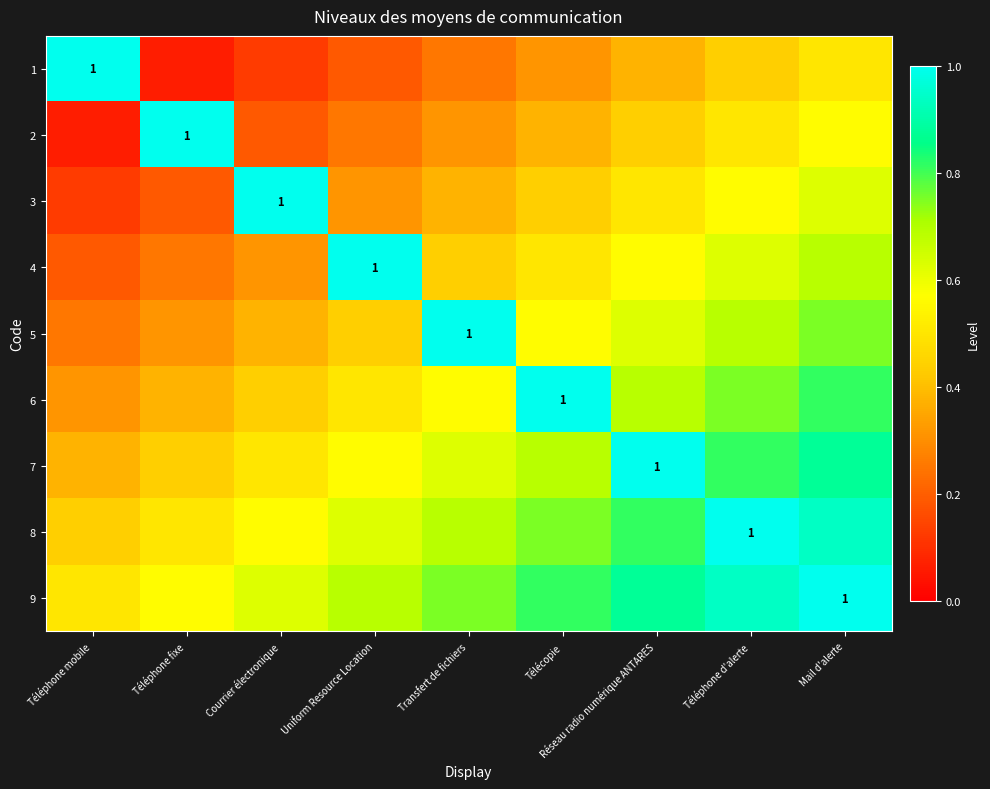

Rank the series at Télécopie from lowest to highest value.

1, 2, 3, 4, 5, 7, 8, 9, 6